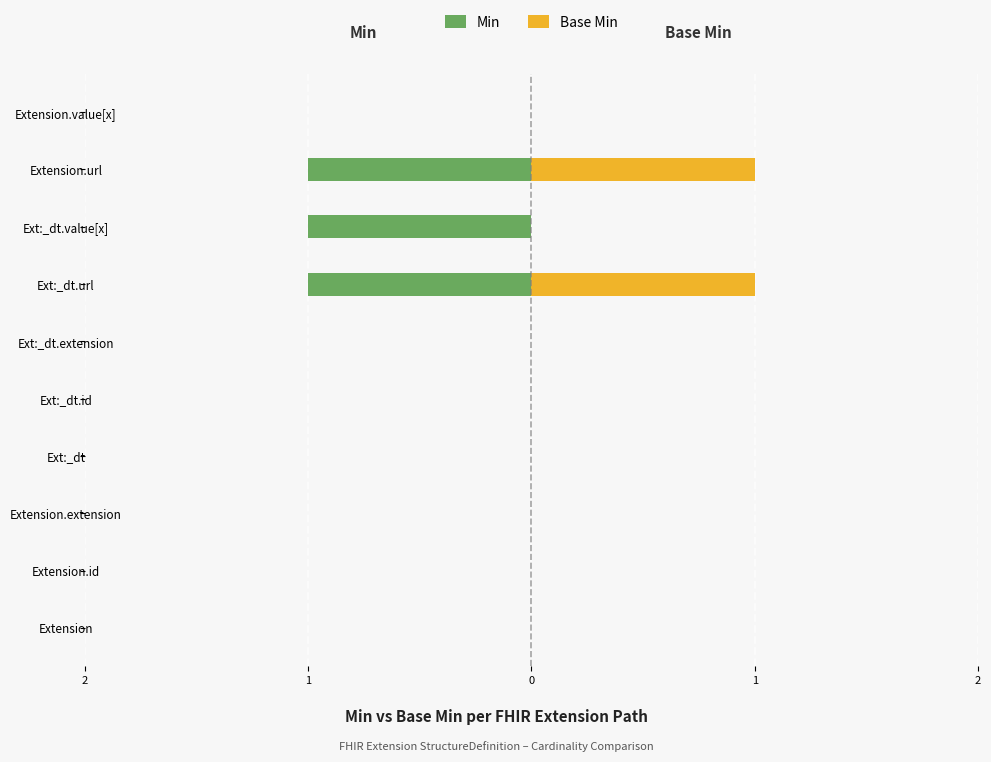

Which series changed the most between Ext:_dt.id and Extension.value[x]?

Min